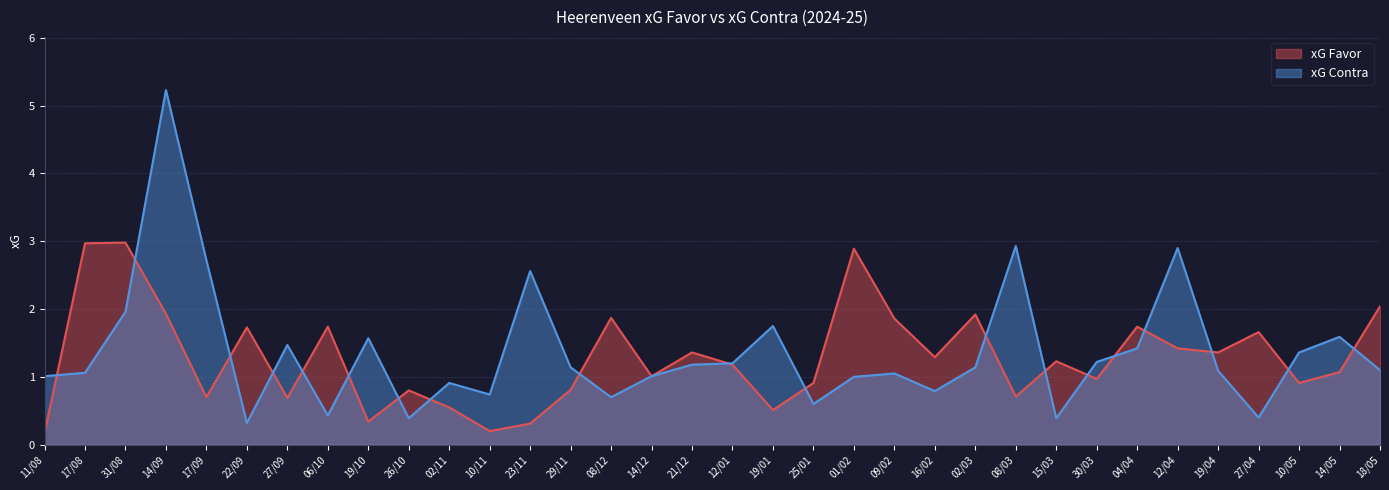

Is the value of xG Contra at 21/12 greater than the value of xG Favor at 08/03?

Yes